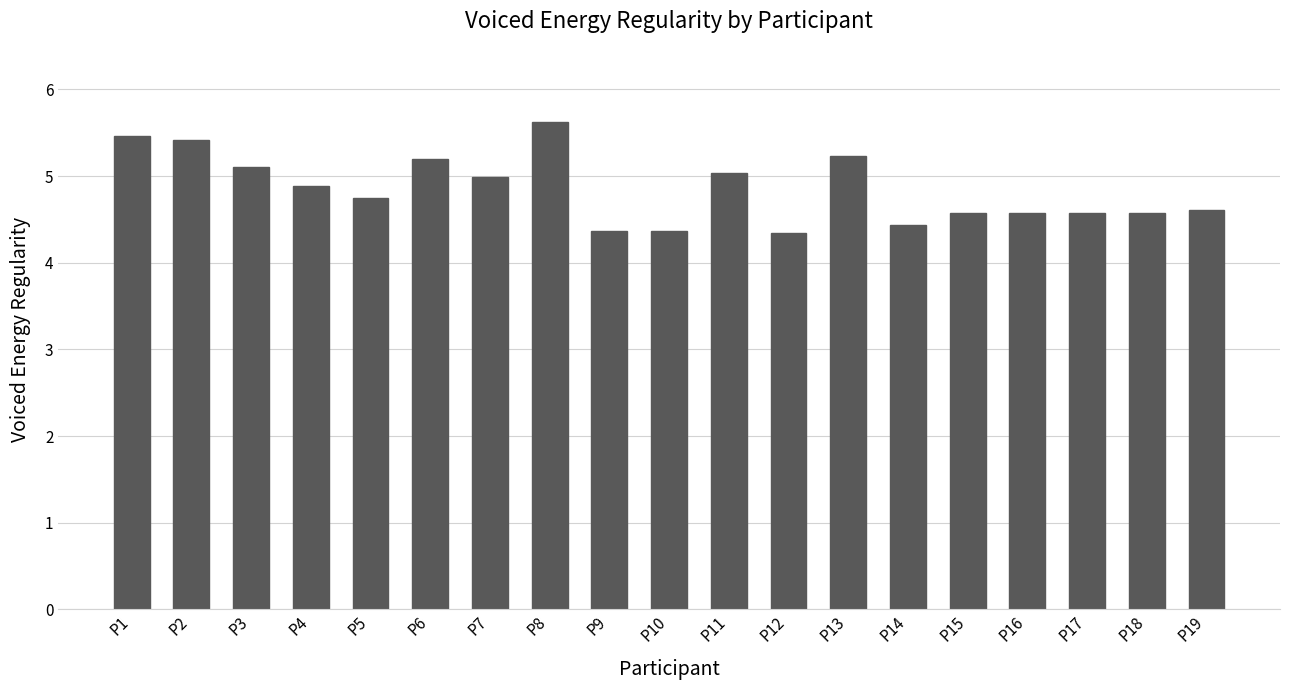

Is it true that the value at P6 is 5.2?

True